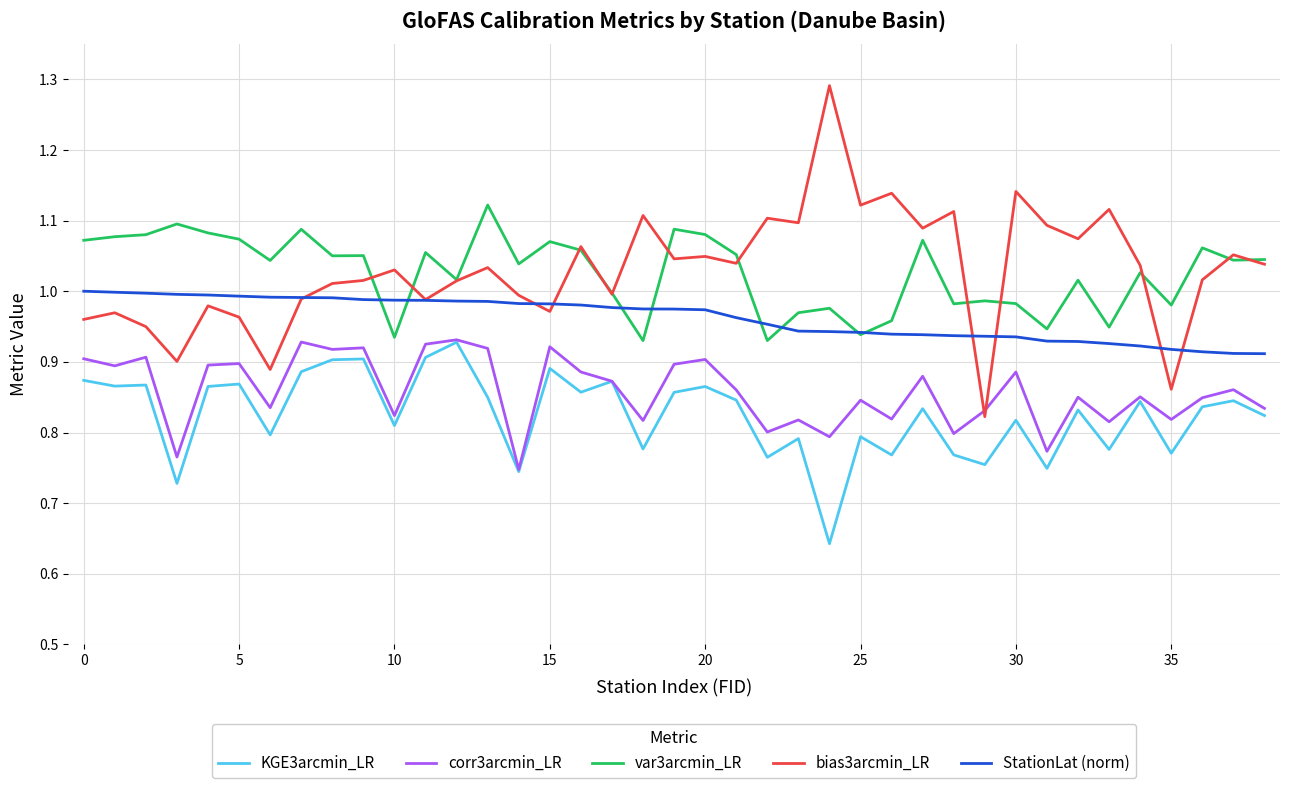

Which series has the largest range (max minus min)?

bias3arcmin_LR